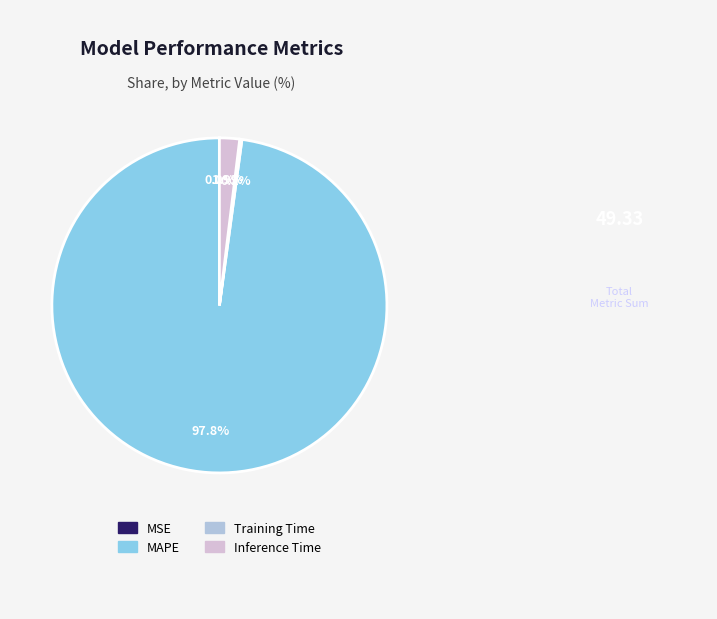

Which slice is the largest?

MAPE